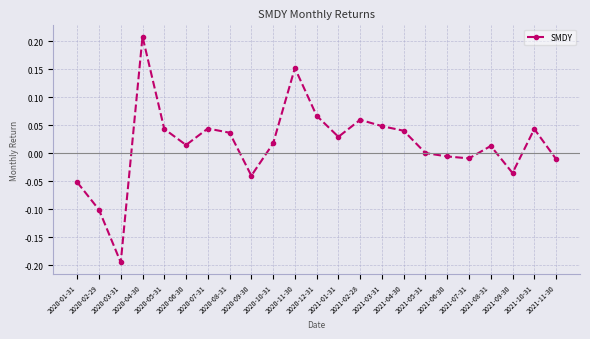

At which category does the data reach its first local valley?

2020-03-31